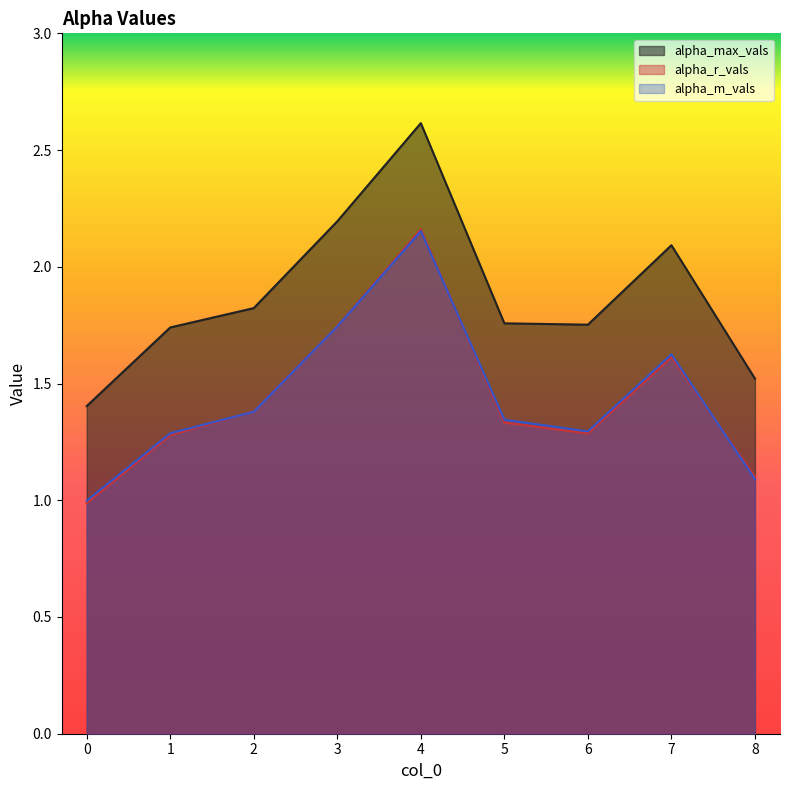

Which series ends up on top after the final intersection of alpha_m_vals and alpha_r_vals?

alpha_r_vals